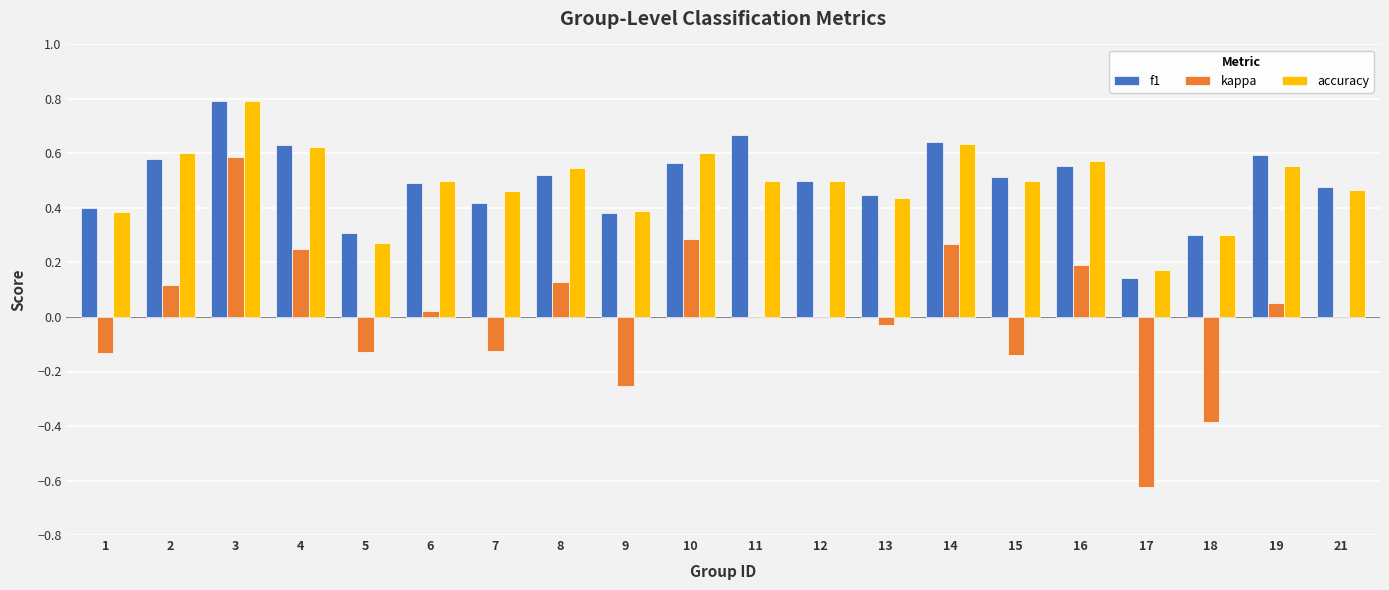

Where is accuracy nearest to the value 0?

17